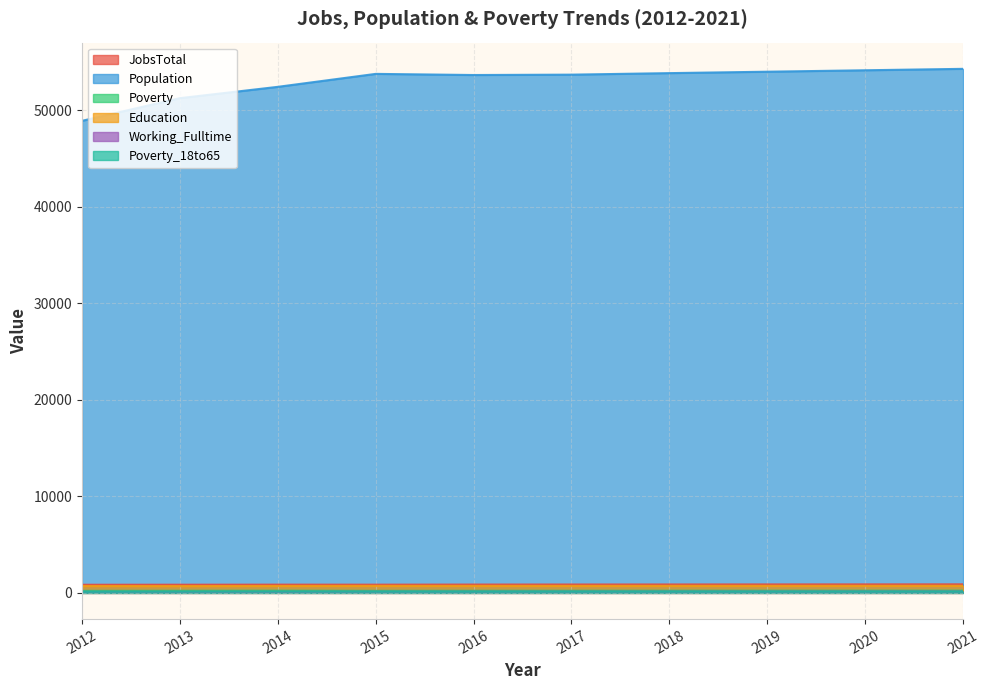

In Poverty_18to65, how many points are higher than both neighbors (excluding endpoints)?

1